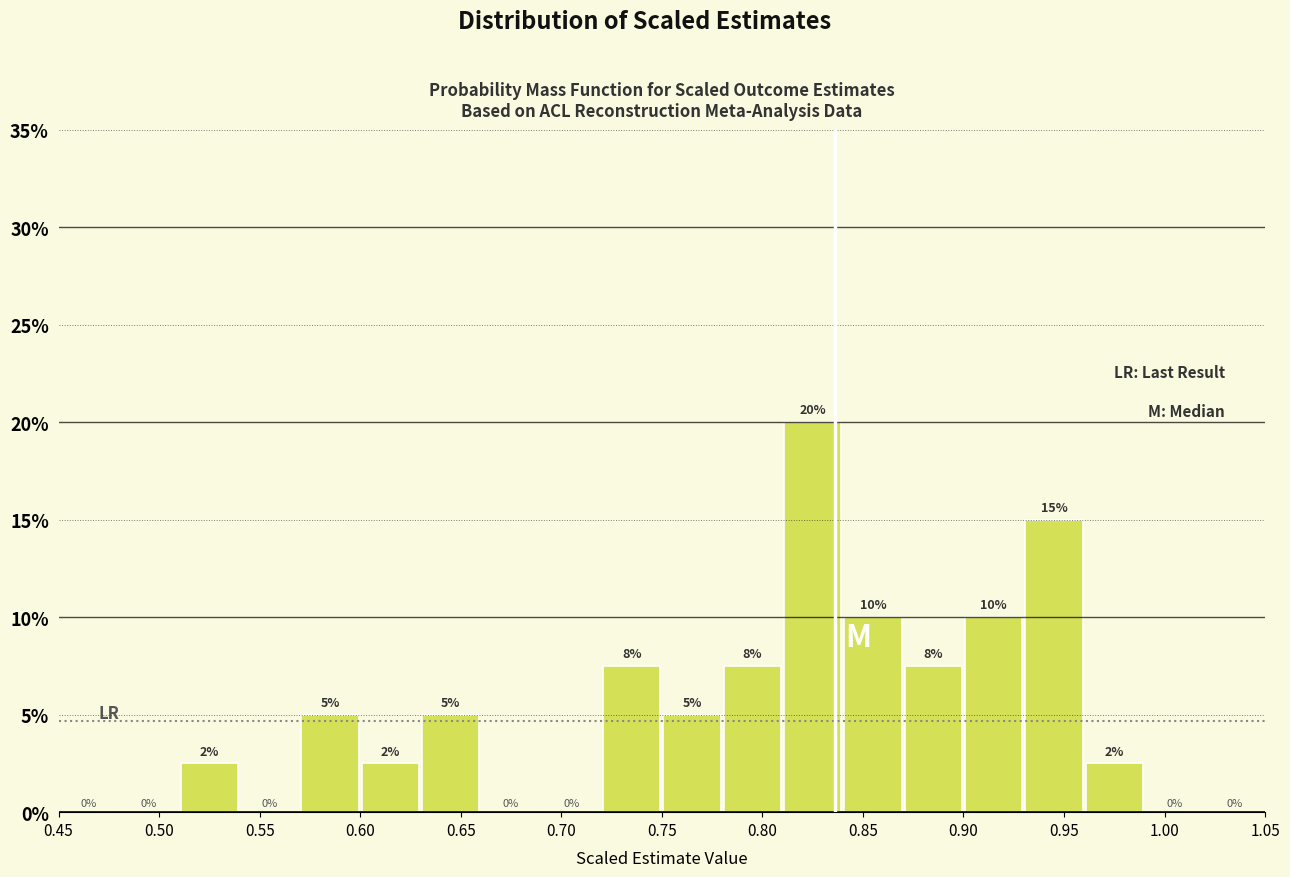

Over which range of the x-axis is the bar tallest?

0.81 to 0.84